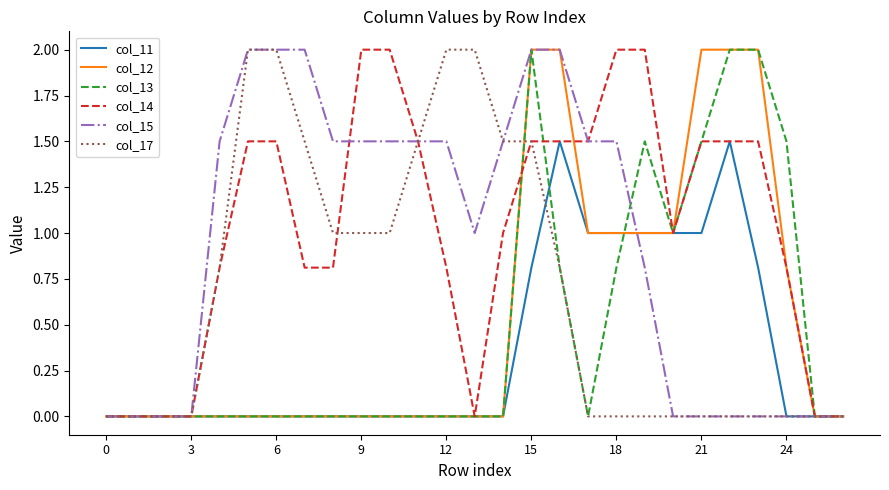

True or false: col_13 has more than 1 points higher than both neighbors.

True